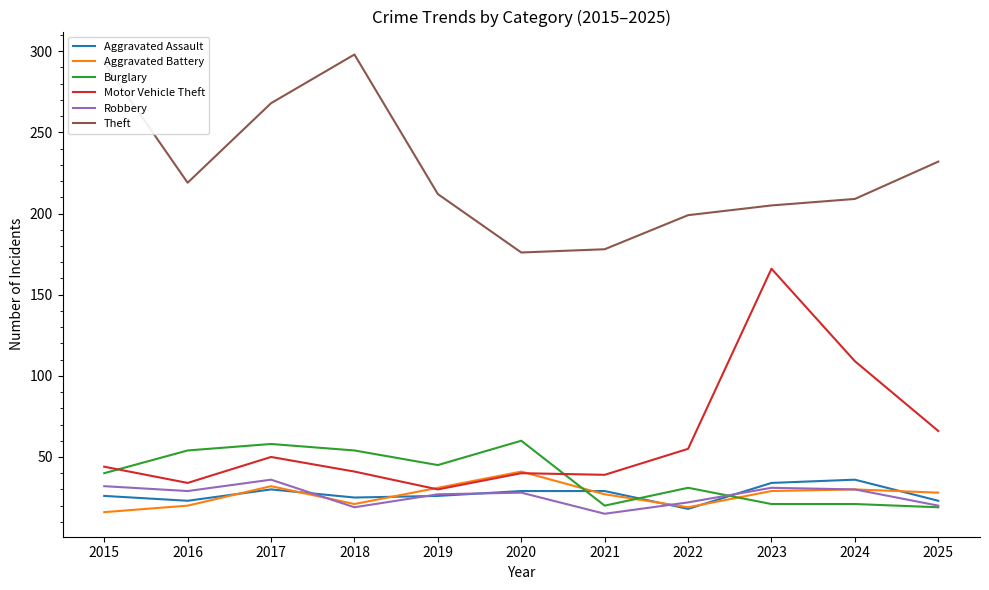

Which series has the largest range (max minus min)?

Motor Vehicle Theft